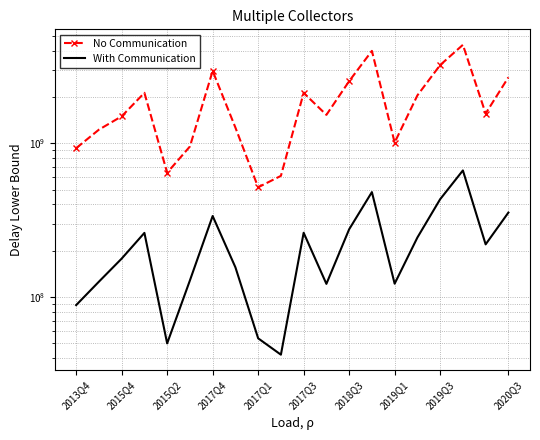

Reading left to right, extract all data points from this chart.

No Communication: 930785447.3	1228970051.9	1501018594.9	2135623488.3	643750548.8	954476716.8	2967232678.0	1268184786.6	517332406.9	614252944.0	2133397194.7	1534269476.7	2544735229.1	4008699971.0	1012533361.9	2055329742.6	3239889403.3	4390059430.2	1564904766.6	2695367421.6
With Communication: 88300205.8	125487224.8	177418686.3	261009617.6	49700550.4	127861965.8	336248776.8	155745239.9	53629541.6	41957236.0	261479801.2	121418322.9	275480946.5	481405248.8	121750587.8	243497431.7	432589618.4	666337377.3	219703881.9	354082984.2